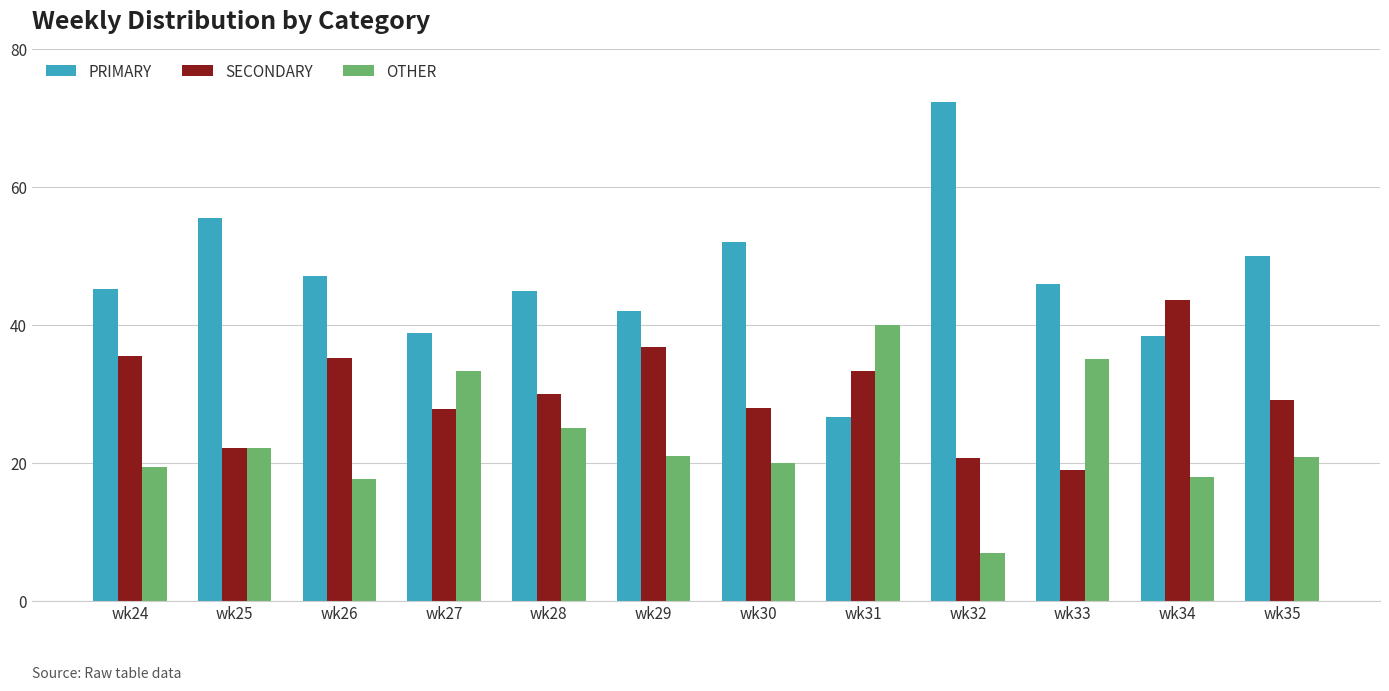

What is the difference between the maximum and minimum values in the OTHER series?

33.1